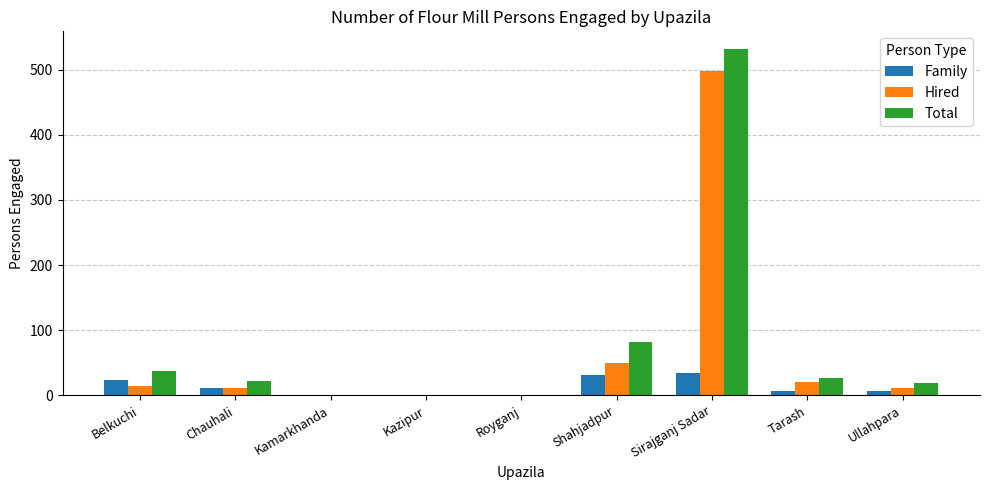

At which category is the sum across all series the highest?

Sirajganj Sadar